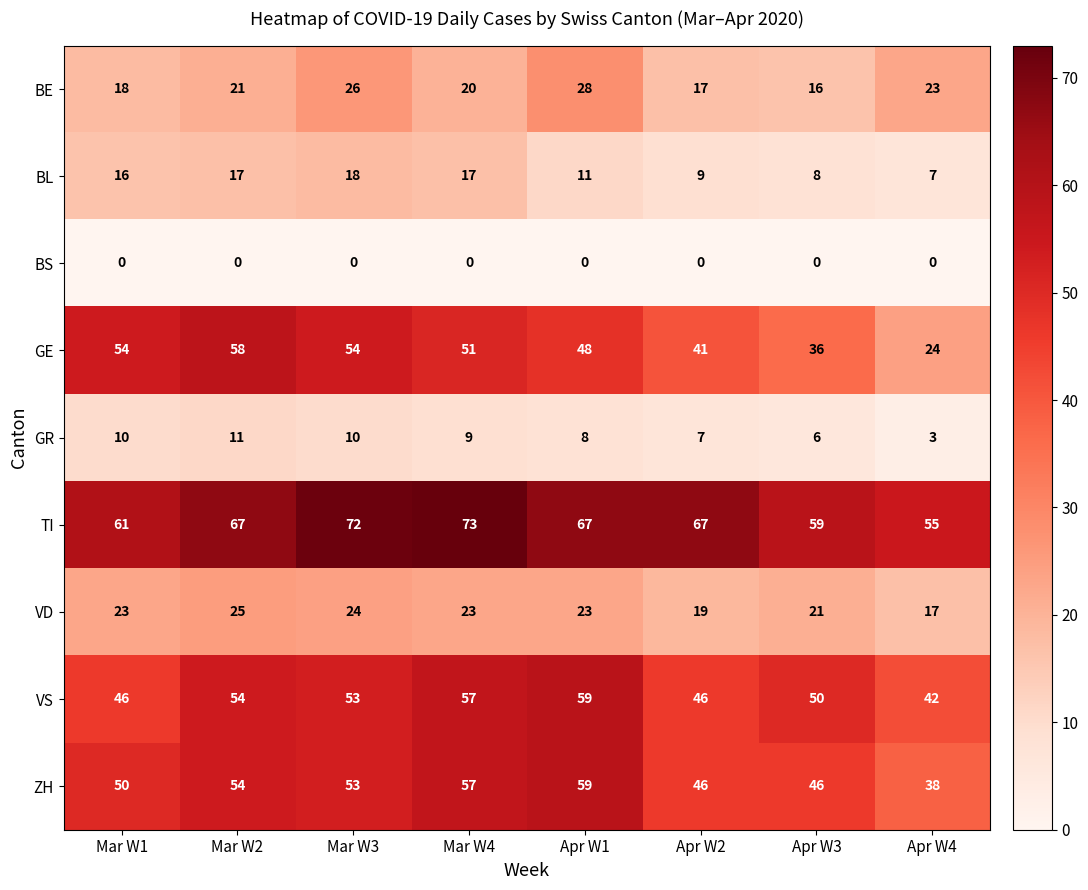

True or false: GE has a value of 85 at Mar W3.

False